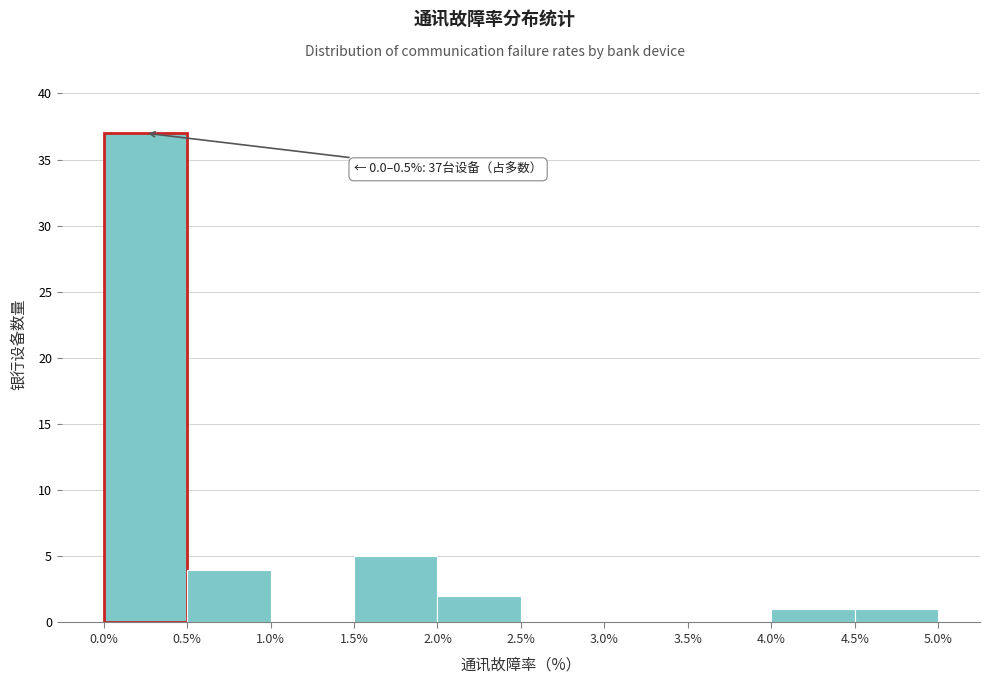

Which range on the x-axis has the tallest bar?

0.0% to 0.5%